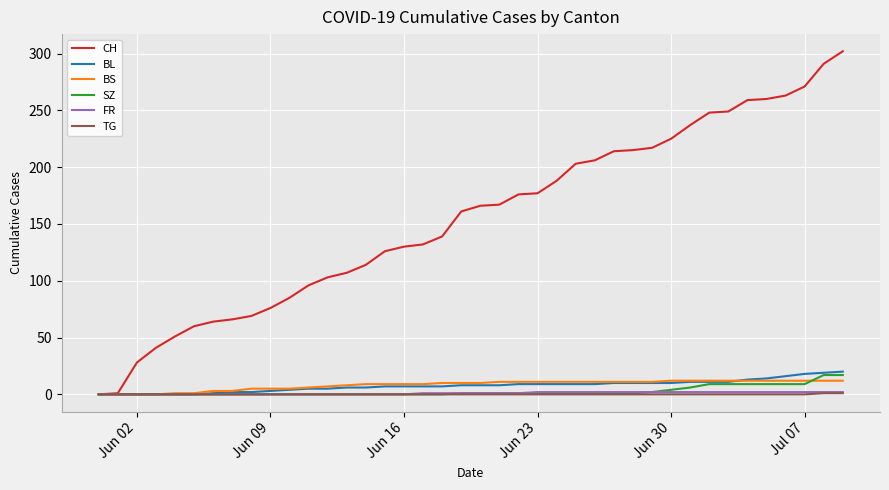

At how many categories does at least one series exceed 80?

30